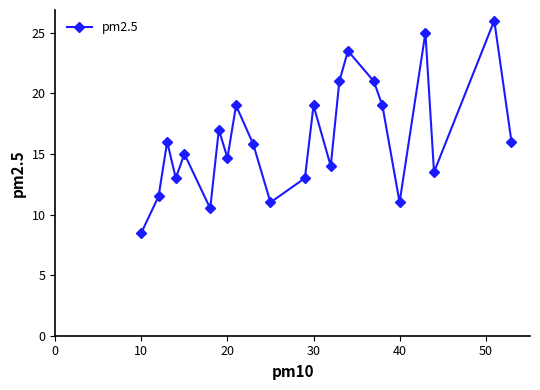

How many interior local valleys (lower than both neighbors) does the data have?

7